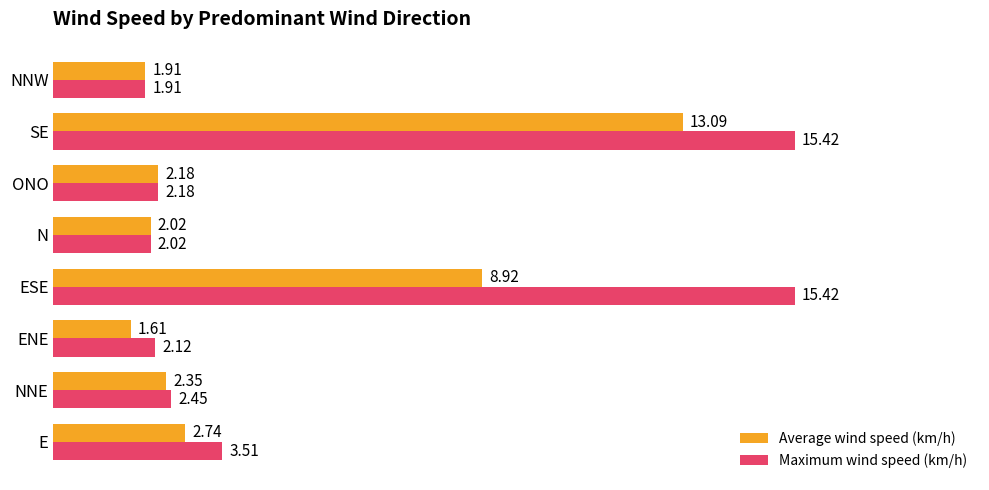

List the series in order of their peak value, highest first.

Maximum wind speed (km/h), Average wind speed (km/h)